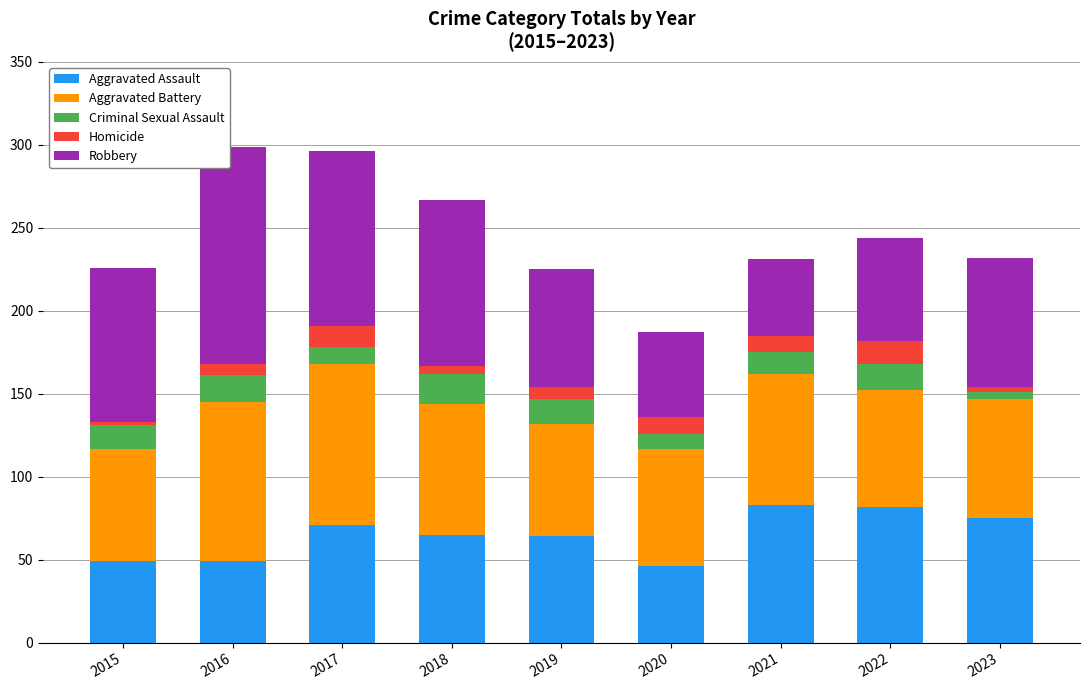

What is the sum of all Aggravated Assault values?

584